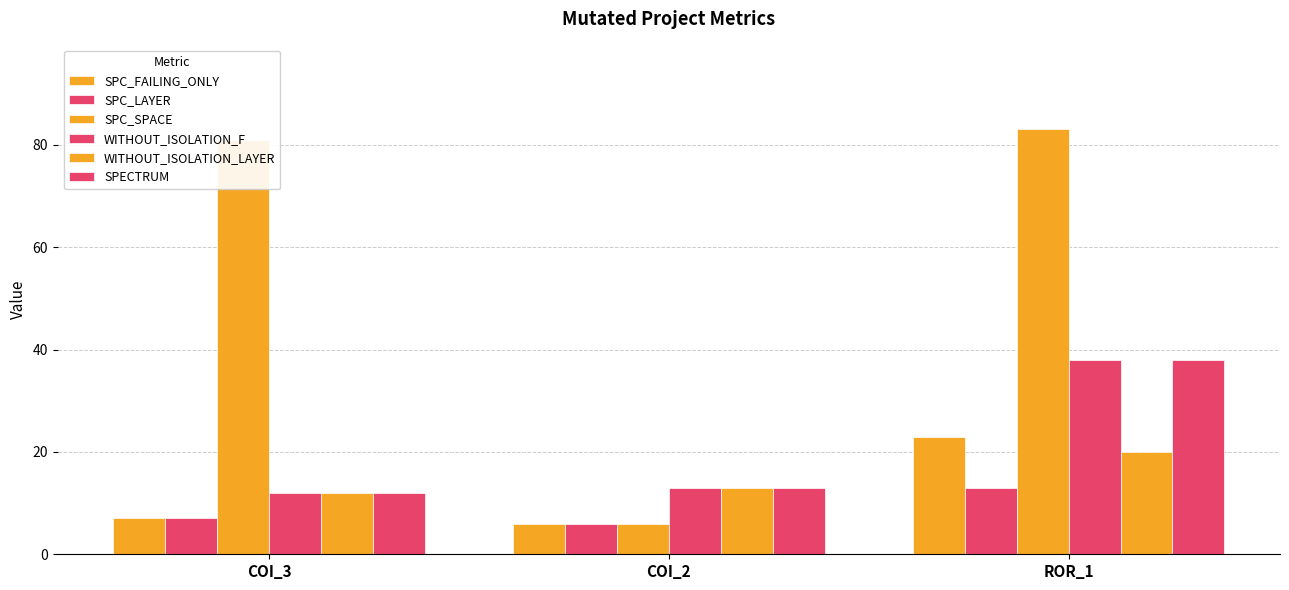

Between COI_2 and ROR_1, which series saw the biggest shift?

SPC_SPACE